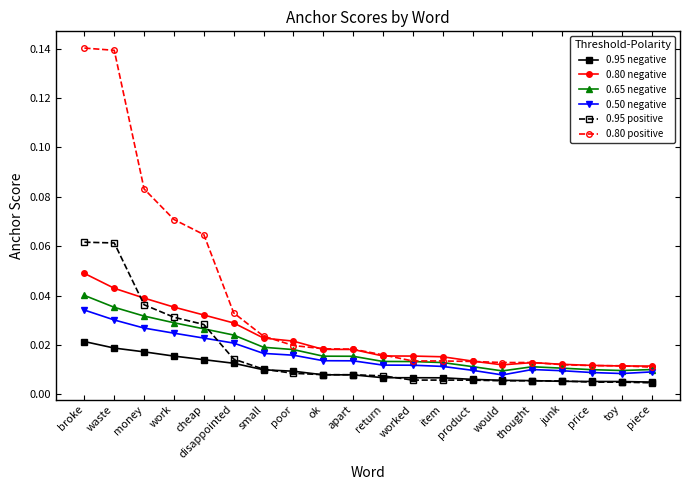

Between money and cheap, which series saw the biggest shift?

0.80 positive